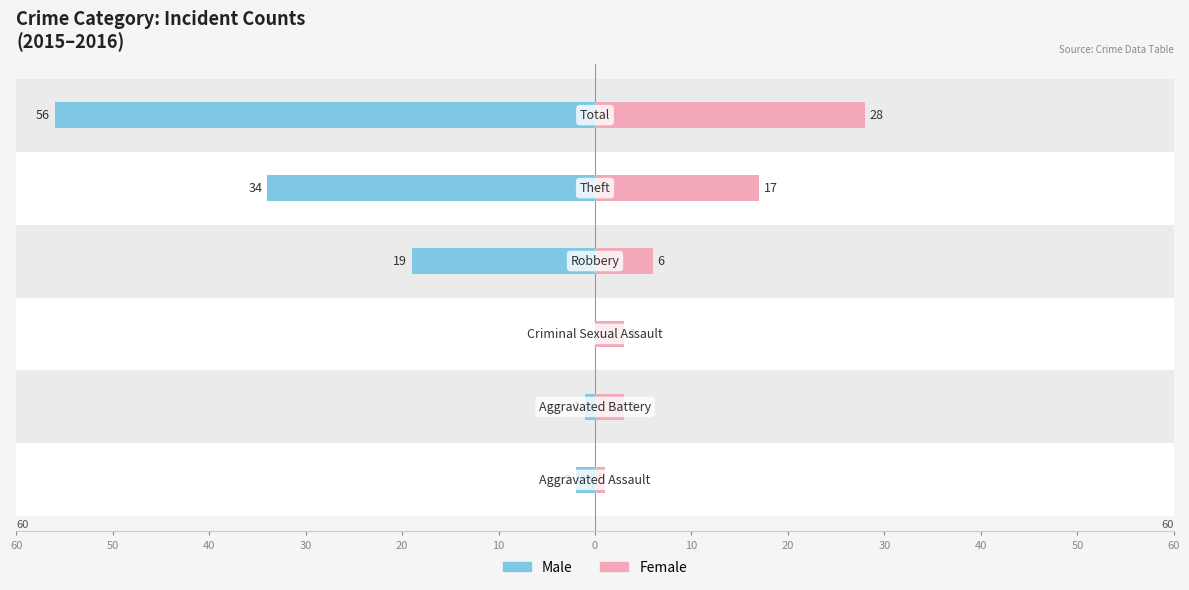

What is the average value of the Male series?

-19